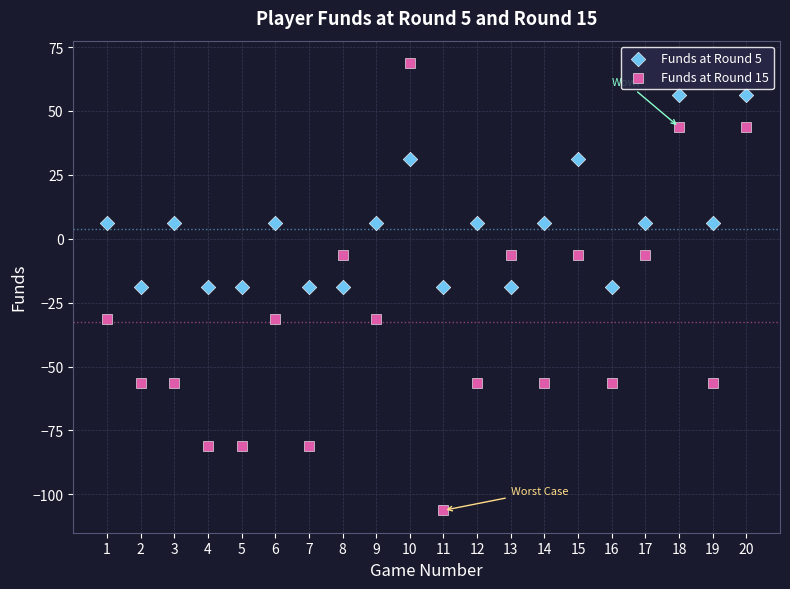

Which series contains the lowest Y value?

Funds at Round 15